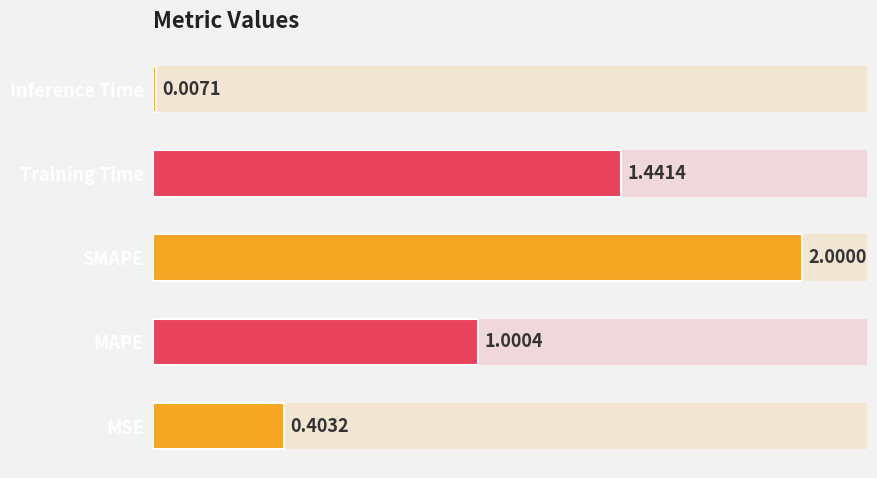

List the labels in order of value, largest first.

SMAPE, Training Time, MAPE, MSE, Inference Time